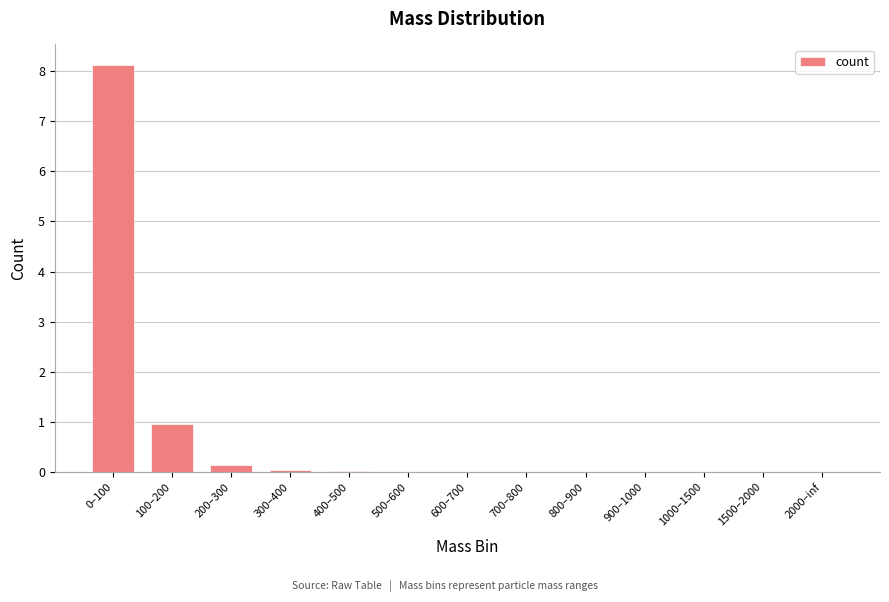

What is the maximum value shown in the chart?

8.1